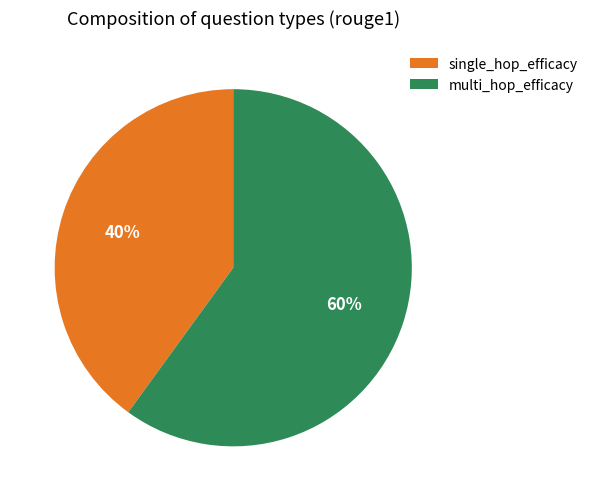

Count the number of slices in the pie.

2